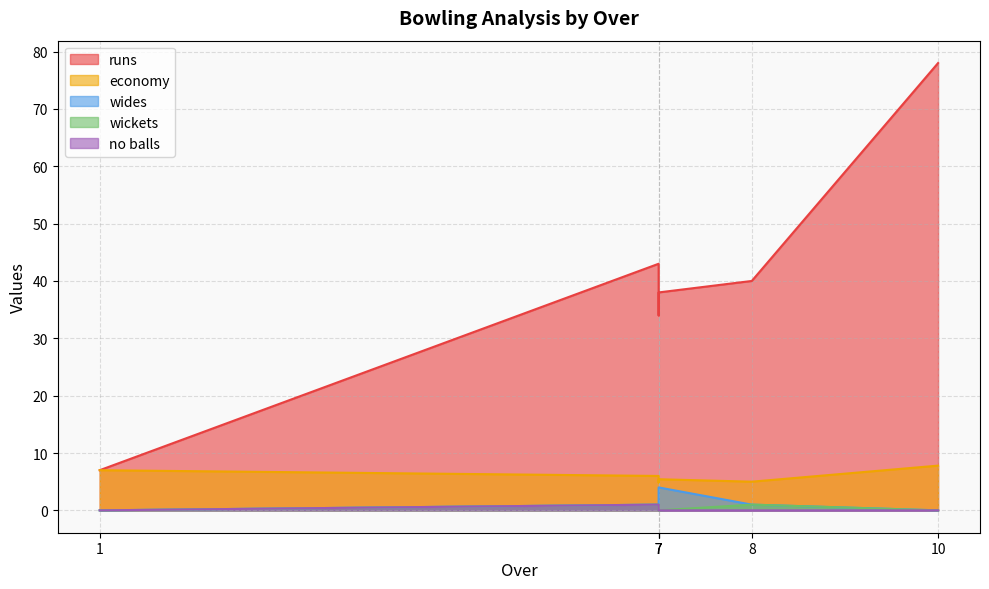

How many wickets values are between 0 and 1?

6